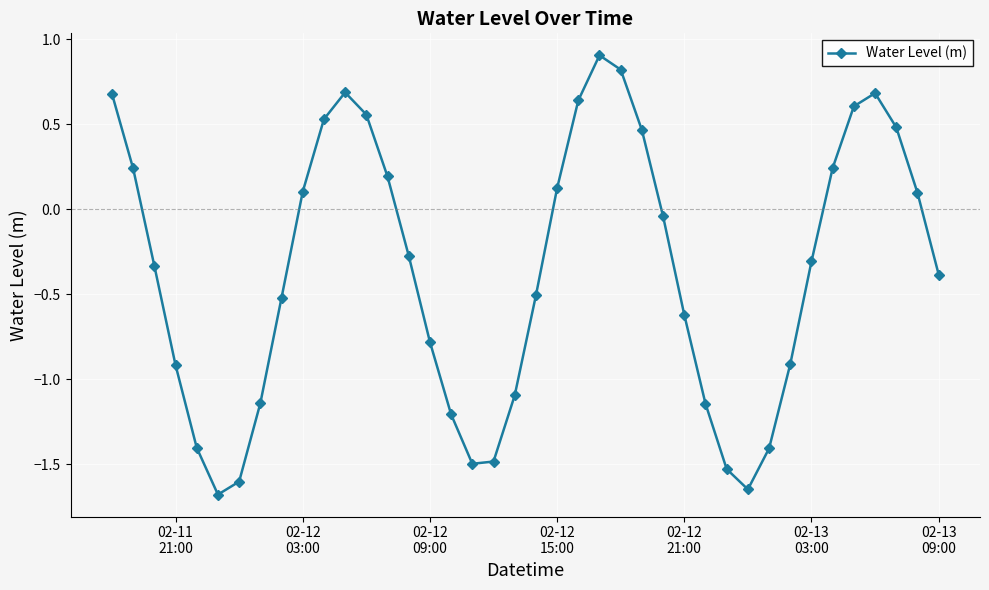

True or false: the data has more than 0 interior local peaks.

True